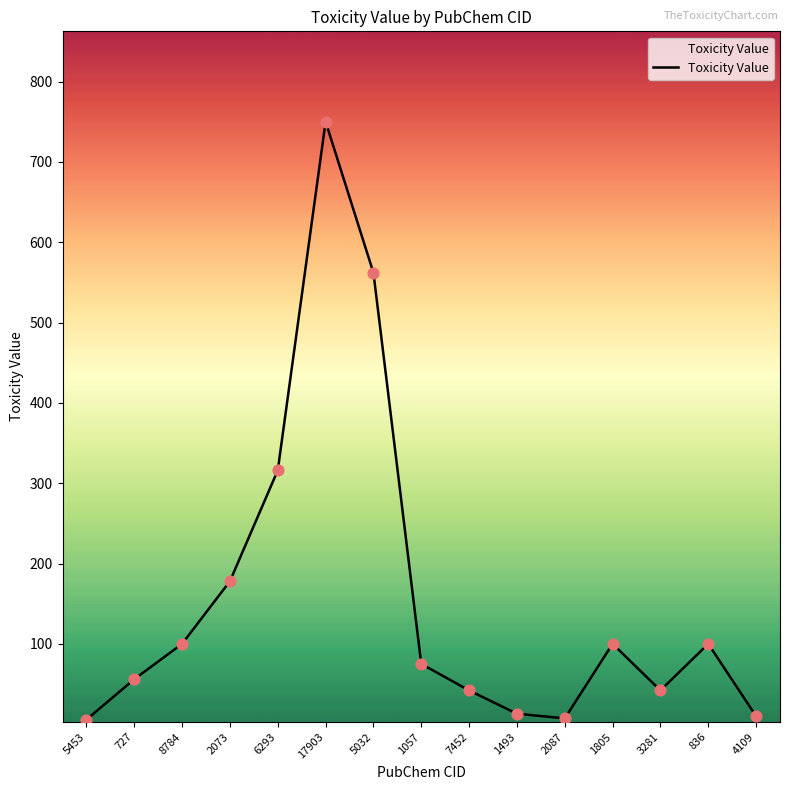

What is the change in value from 727 to 1057?

+19.0